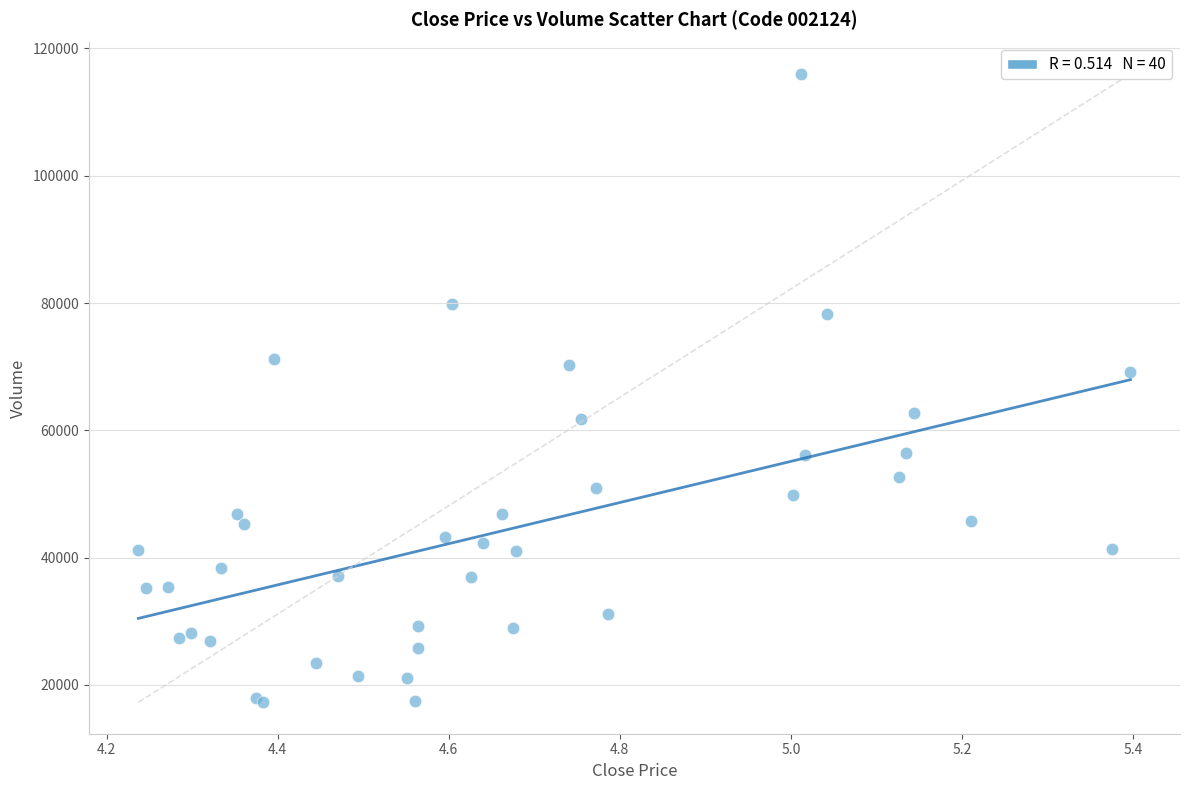

What Y value in the scatter plot is closest to 66637?

69235